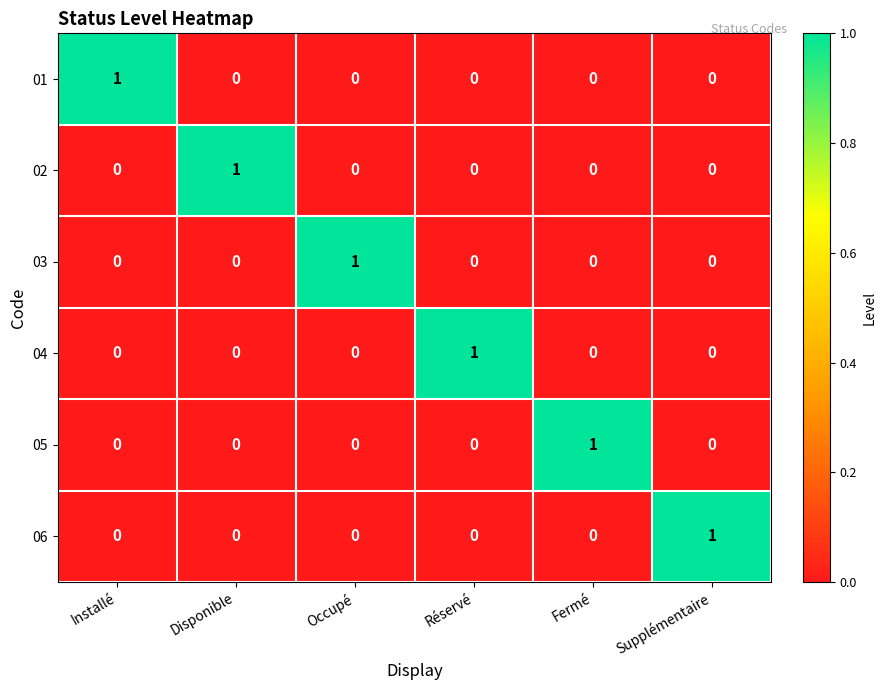

Is it true that 03 equals 0 at Installé?

True